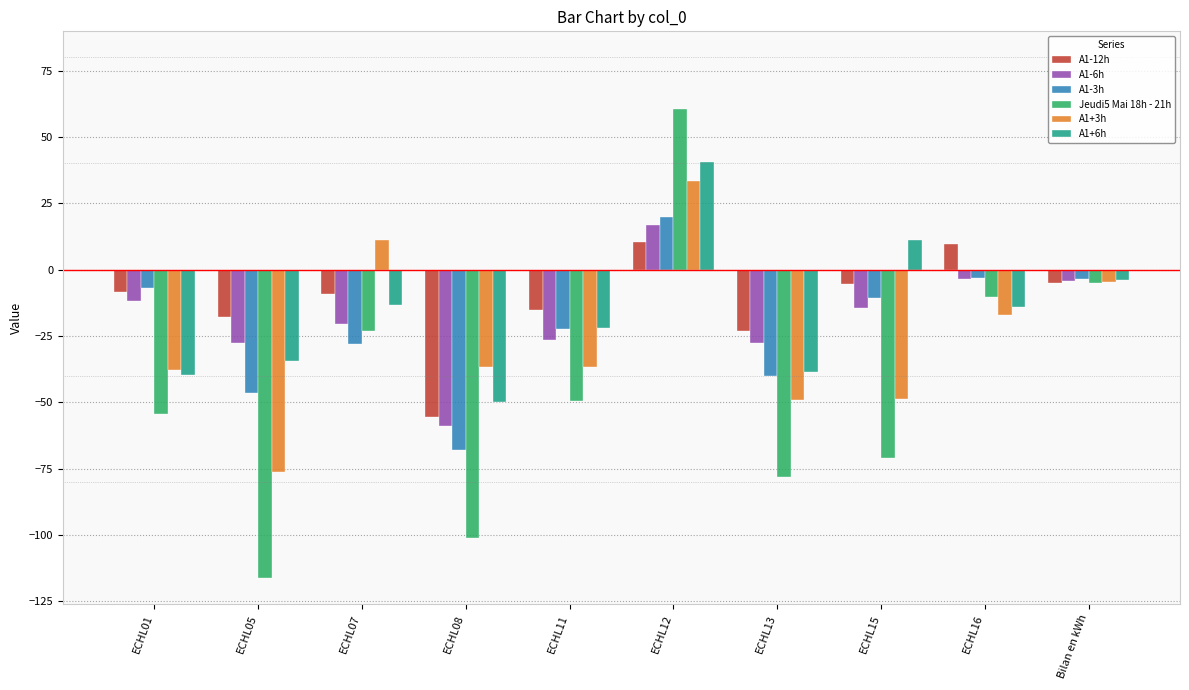

What is the lowest value of the A1+6h series?

-49.9